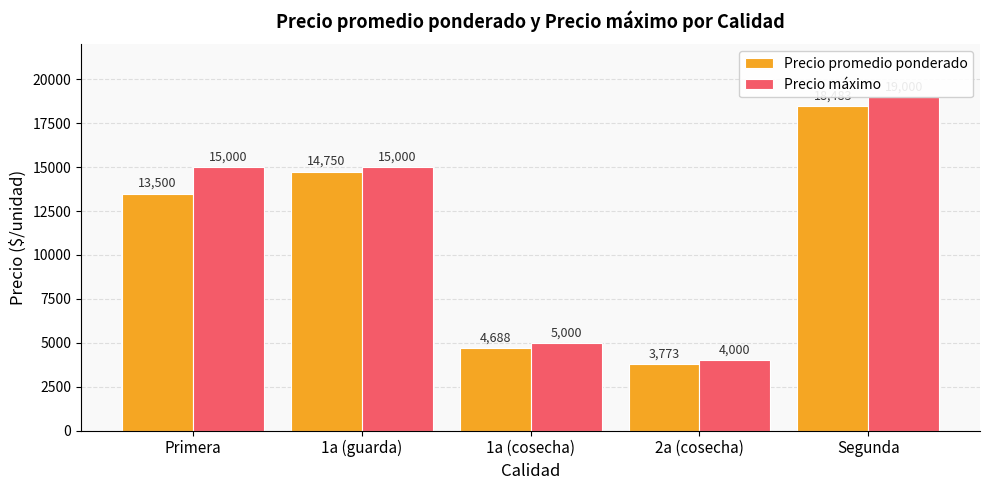

At which label does Precio máximo first exceed 15000?

Segunda